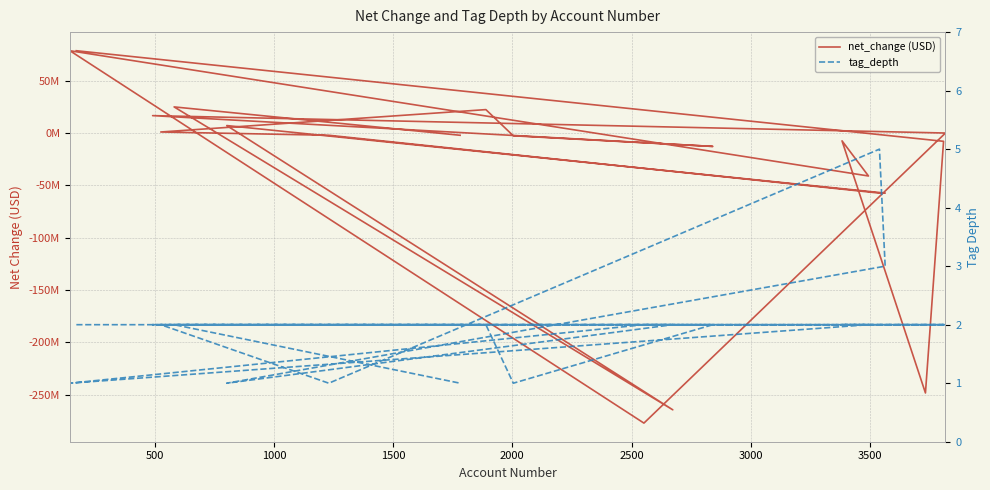

Reading left to right, what are all the values shown in this chart?

net_change (USD): 78818000	-7822000	-248510000	-7365000	-40985000	78818000	-277334000	110000	16746000	-12709000	-2537000	22509000	1097000	-2040000	-57351000	-57351000	7246000	-264625000	25089000	-2040000
tag_depth: 2	2	2	2	2	1	2	2	2	2	1	2	2	1	5	3	1	2	2	1